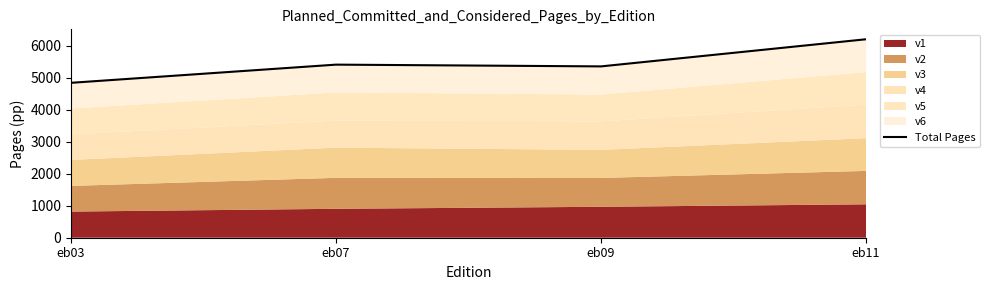

List the labels in order of value, largest first.

eb11, eb07, eb09, eb03